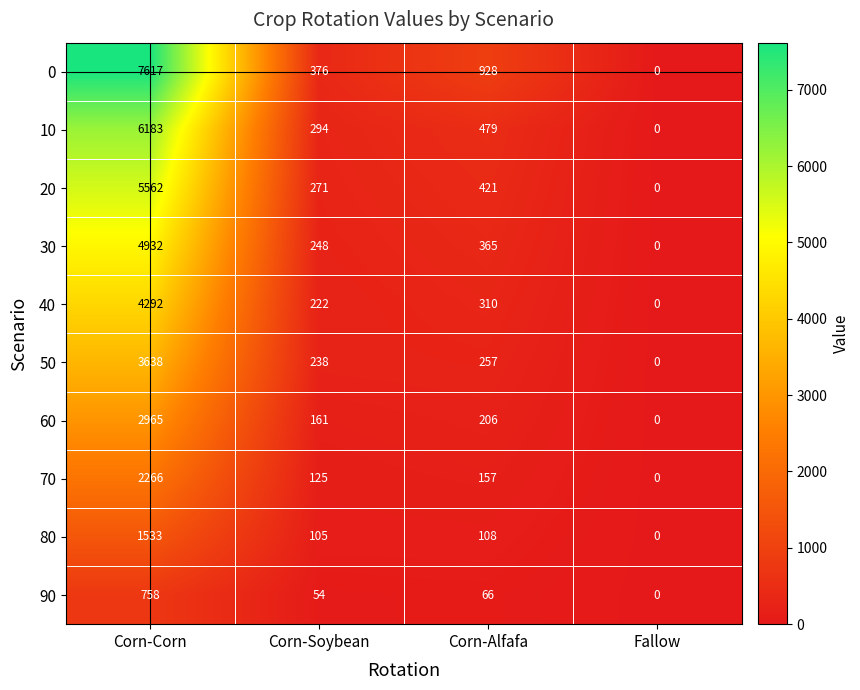

At which label does 50 first exceed 257?

Corn-Corn